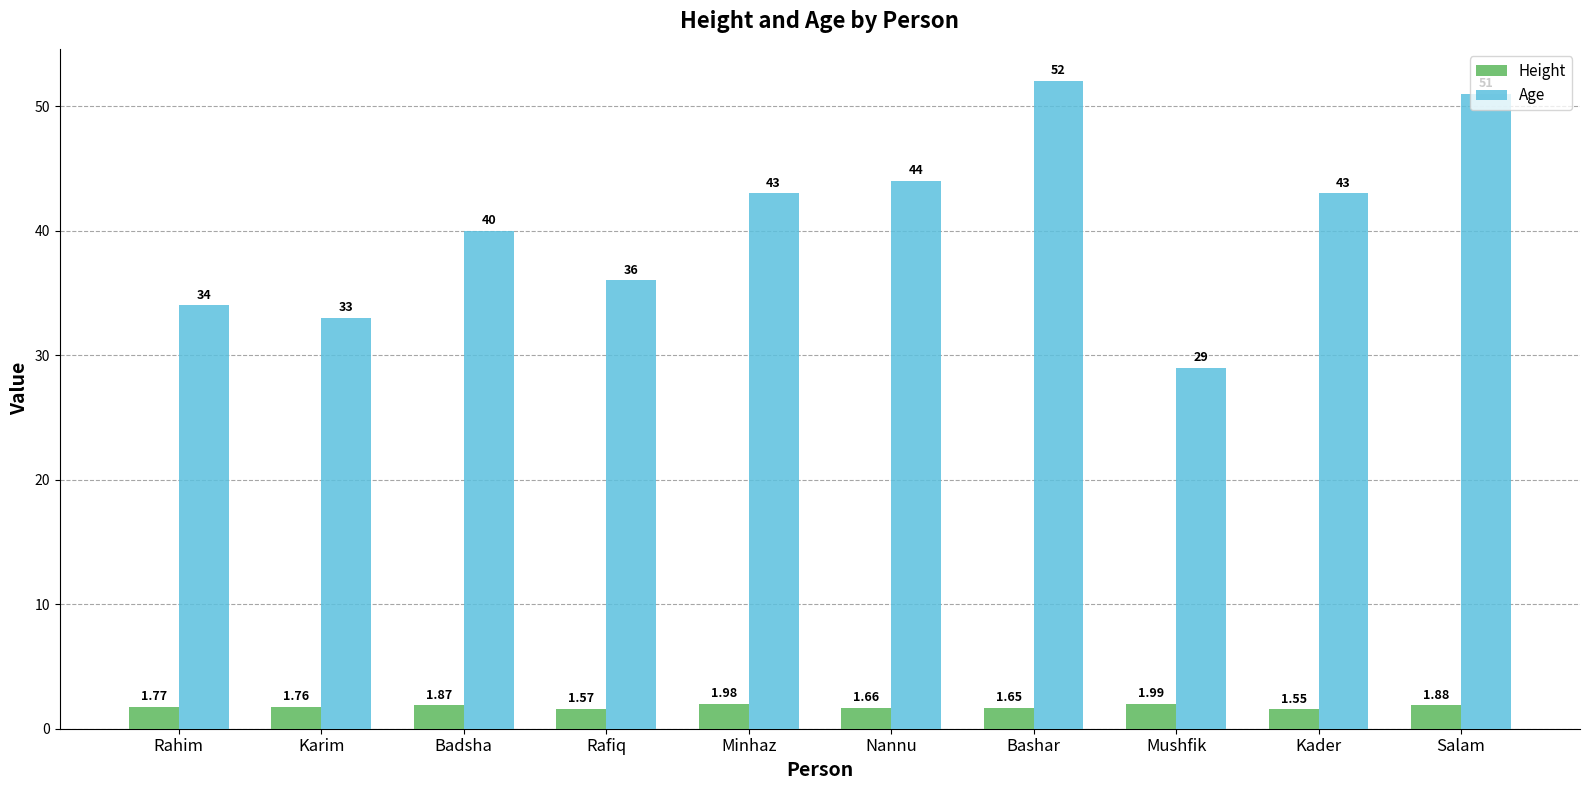

At how many categories does at least one series exceed 5?

10